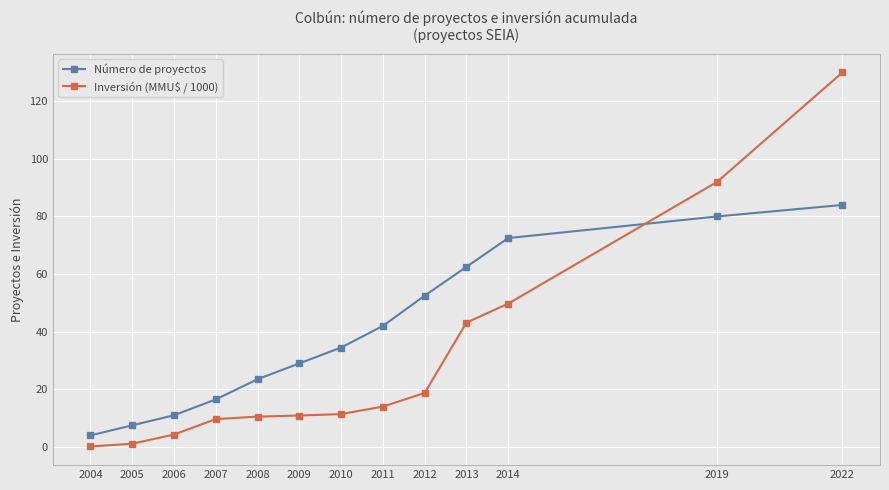

Between 2011 and 2013, which series saw the biggest shift?

Inversión (MMU$ / 1000)